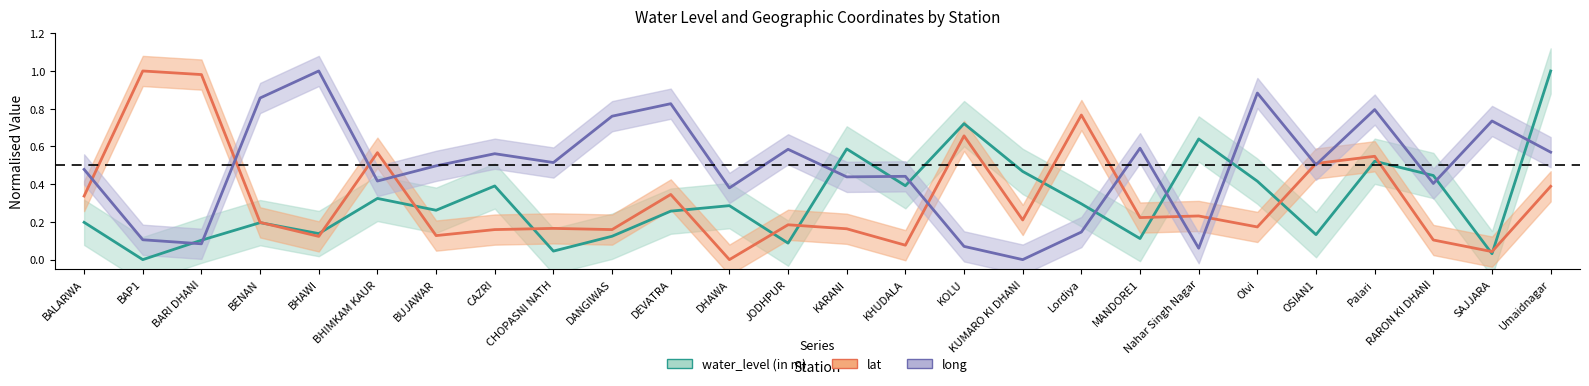

Where is water_level (in m) nearest to the value 0?

BAP1